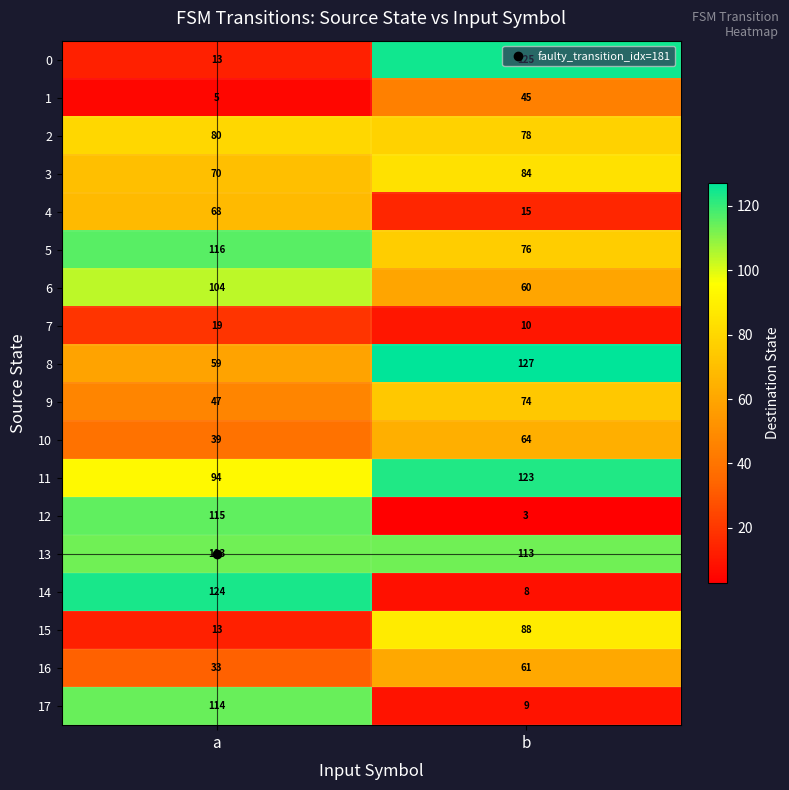

Which label corresponds to the largest value in the chart?

b